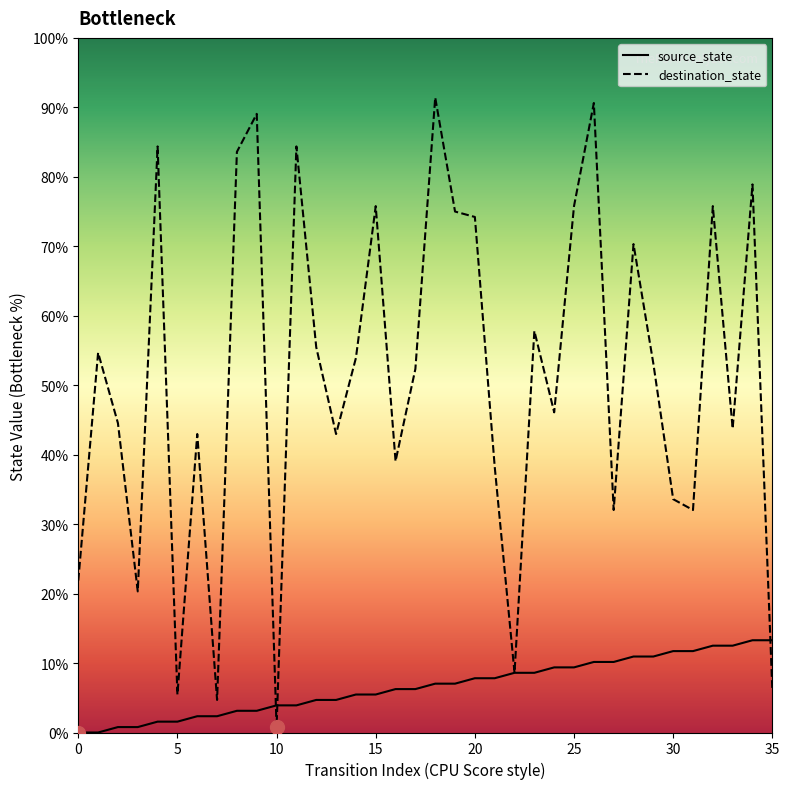

After their last crossing, which series has the higher values: destination_state or source_state?

source_state